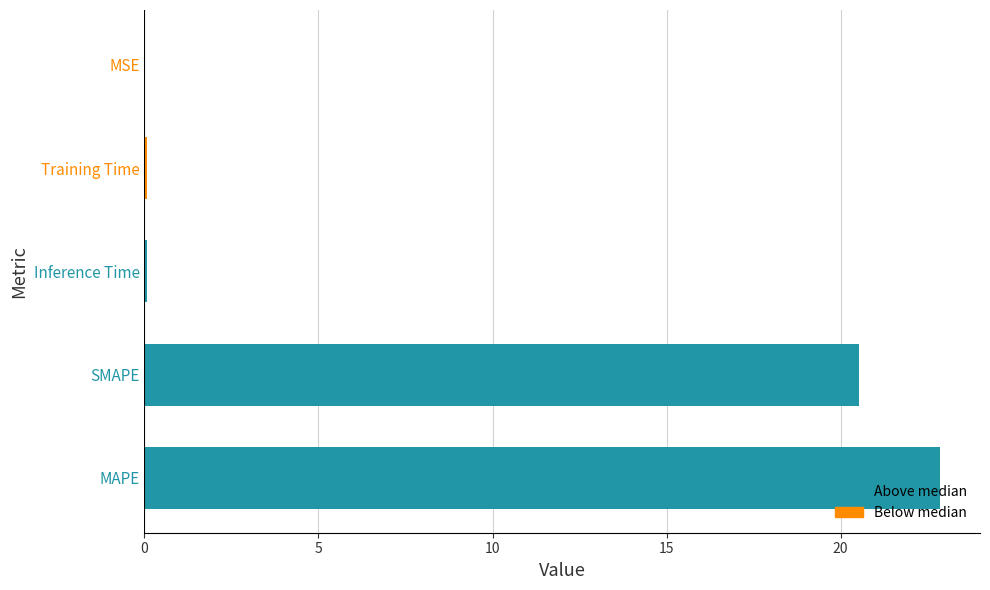

The value at MSE is 0.0. True or false?

True